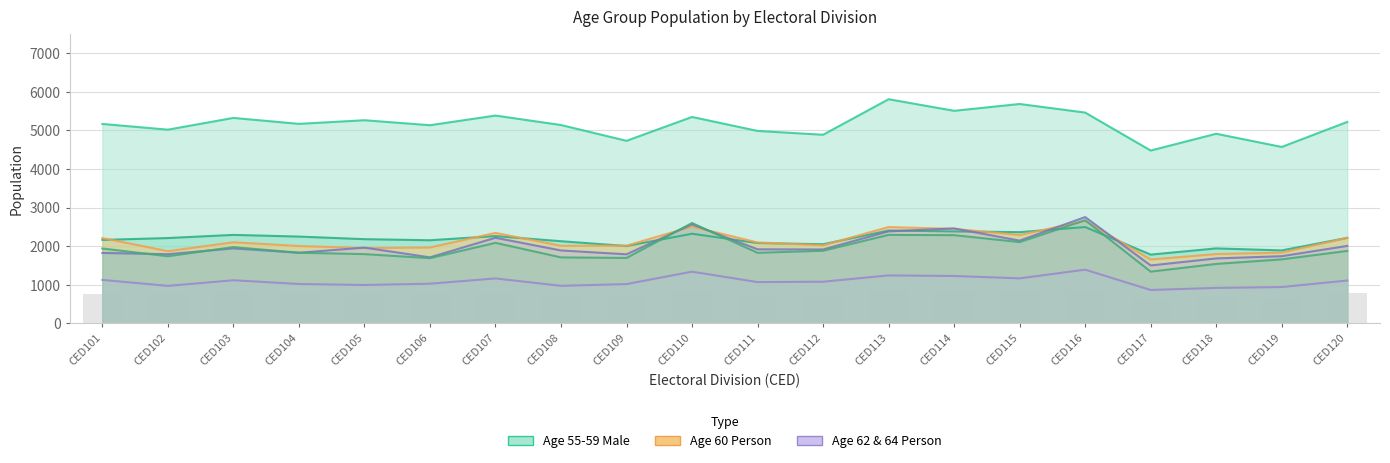

Between CED108 and CED116, which series saw the biggest shift?

Age_yr_64_P